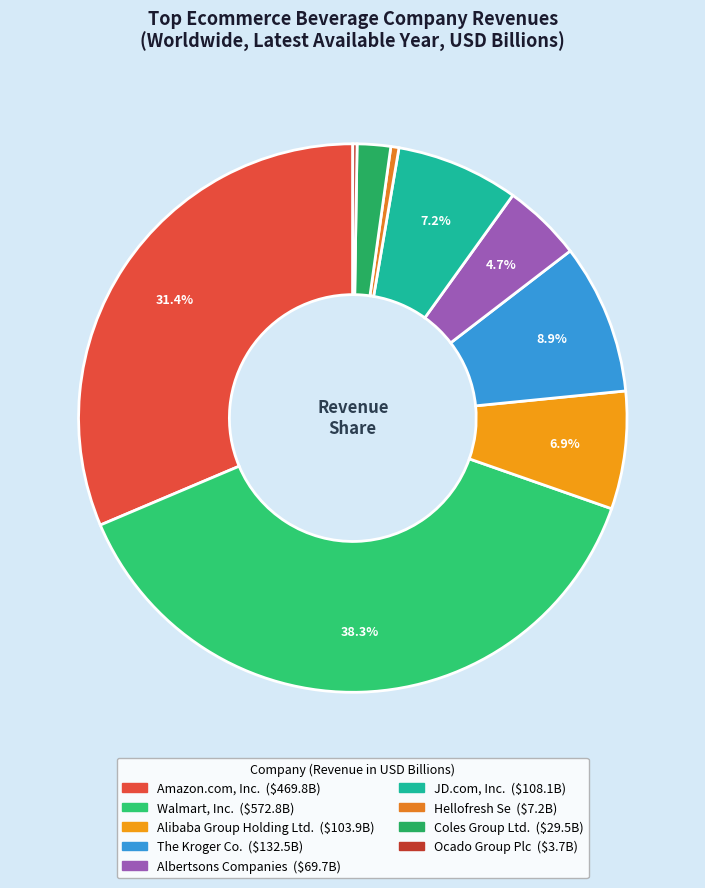

How many segments does this pie chart have?

9